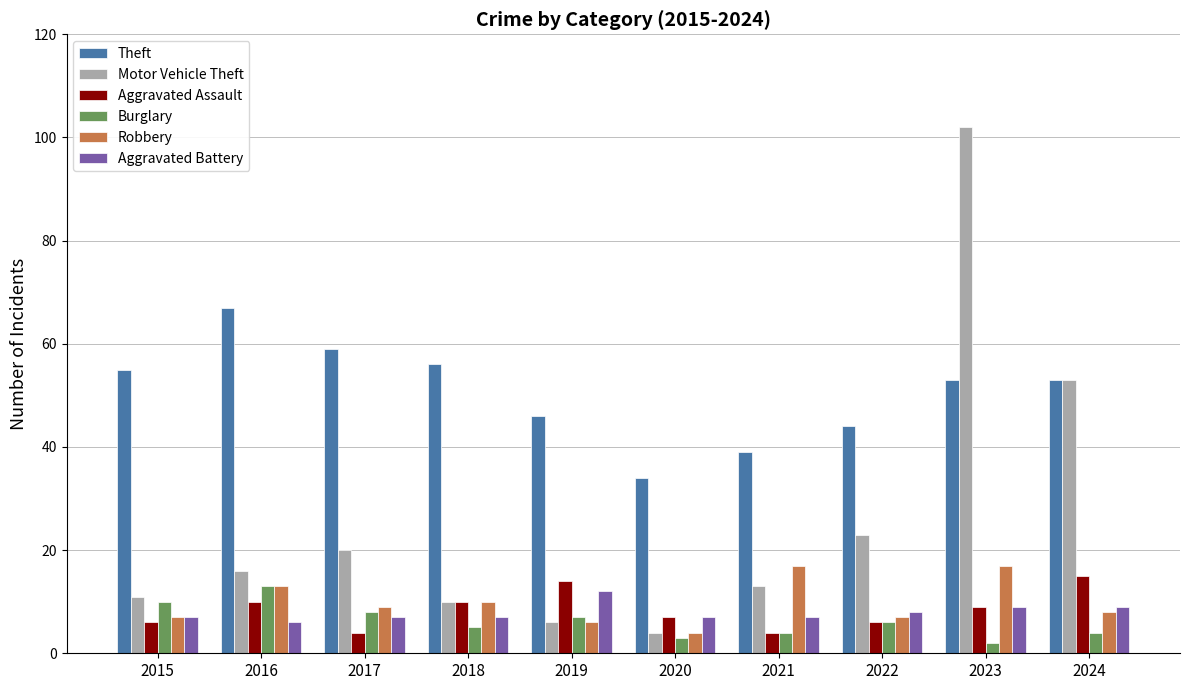

Does the chart contain stacked bars?

No